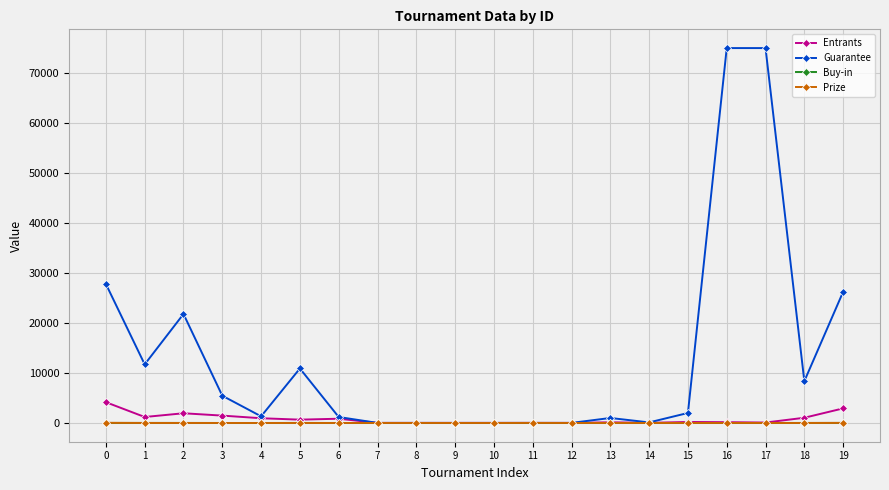

Which series has the largest total across all categories?

Guarantee